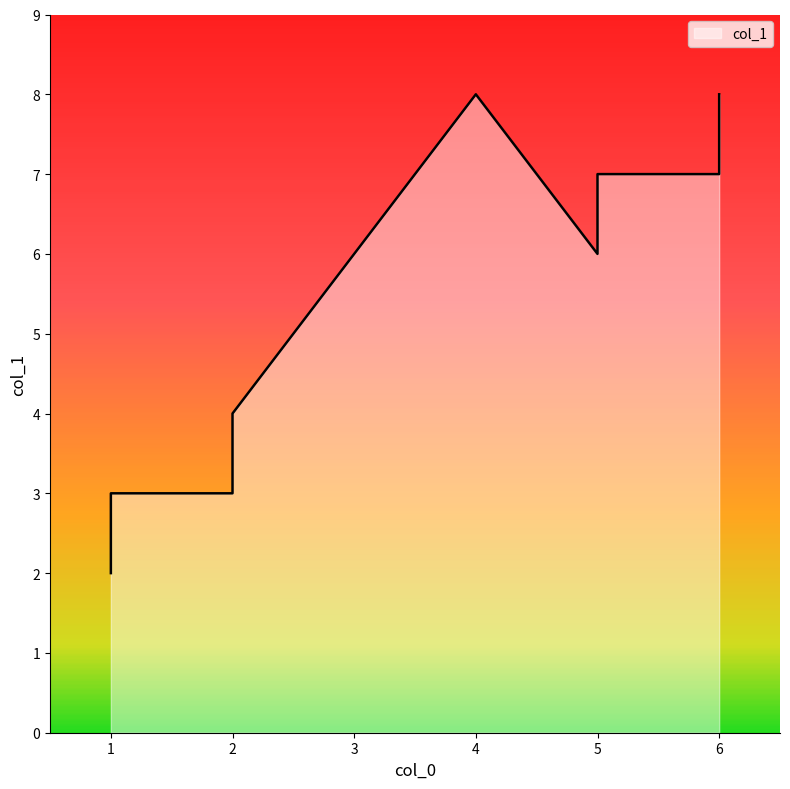

Rank the categories by value from lowest to highest.

1, 2, 1, 2, 5, 6, 5, 4, 6